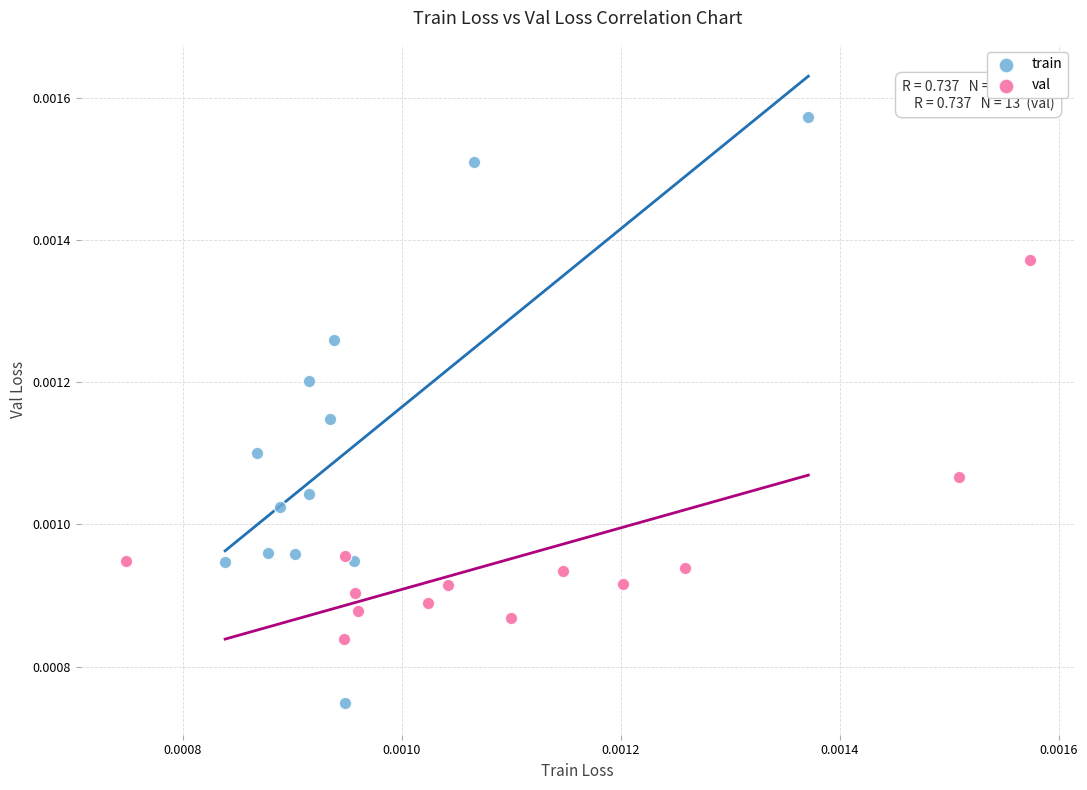

Which series has the largest Y range (max minus min)?

train